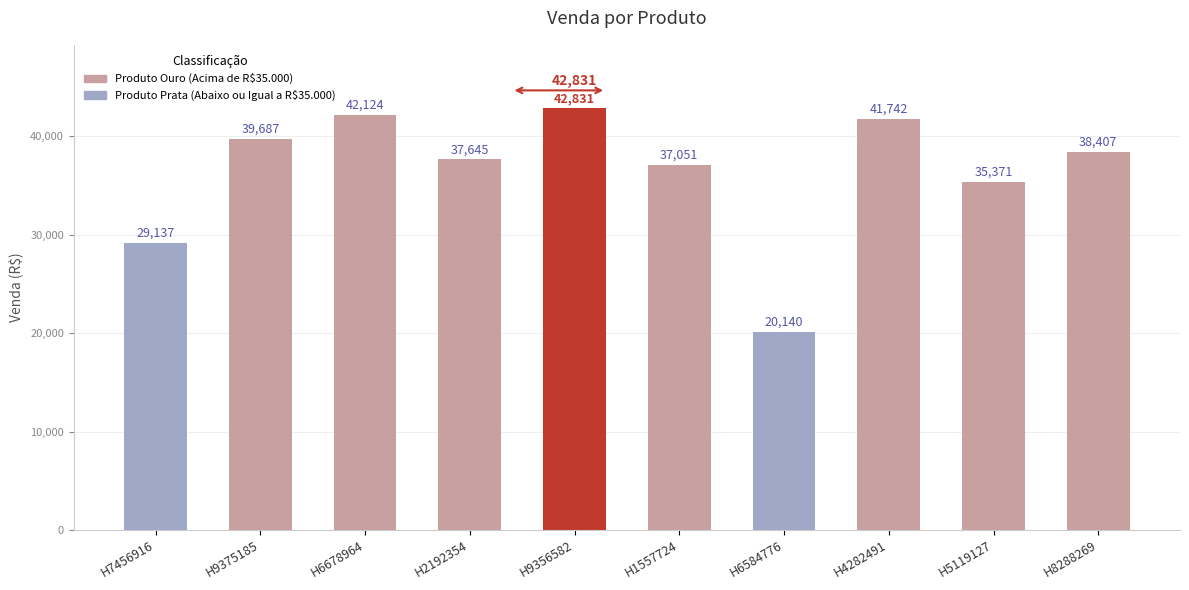

What is the sum of the values at H9356582 and H9375185?

82518